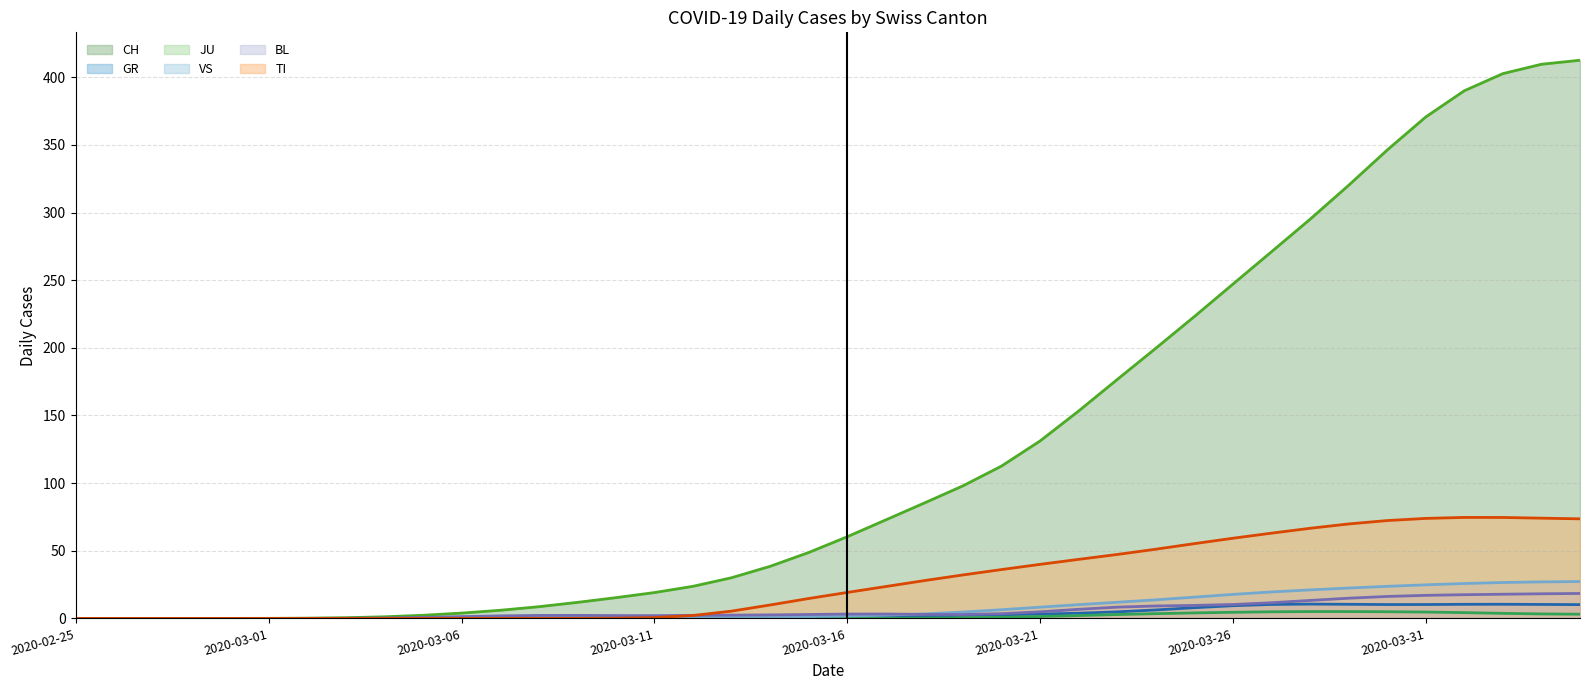

What are all the series names shown in the legend?

CH, GR, JU, VS, BL, TI